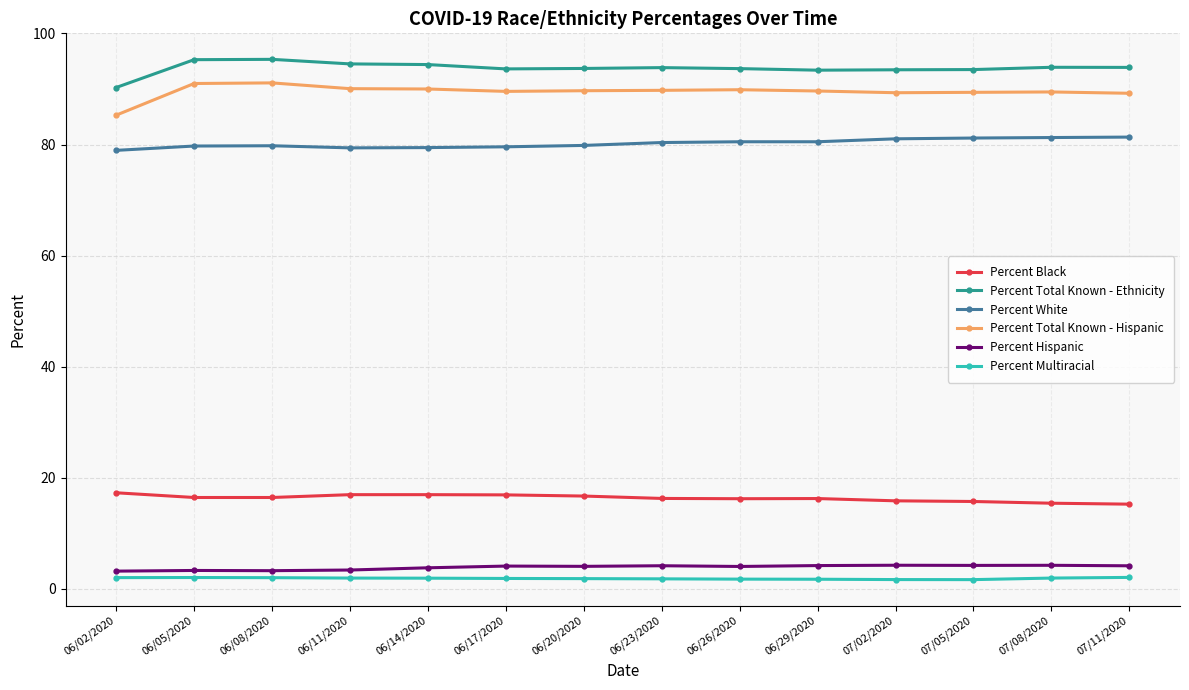

What is the difference between the maximum and minimum values in the Percent Total Known - Hispanic series?

5.8